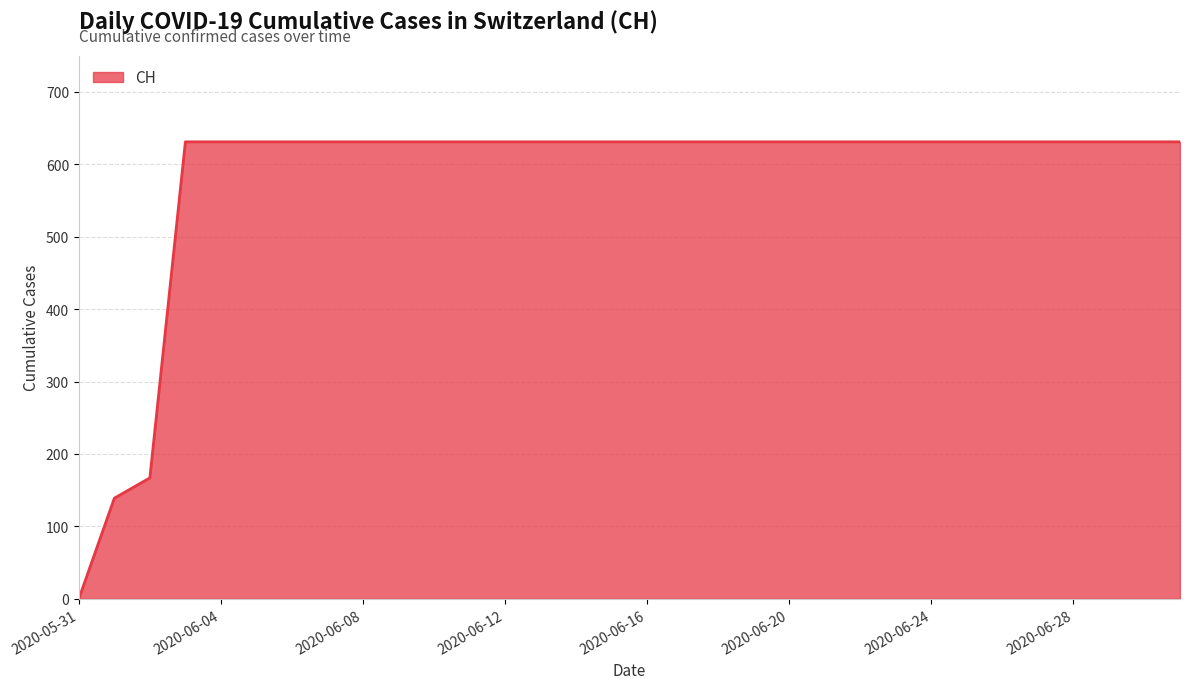

What is the difference between the maximum and minimum values?

631